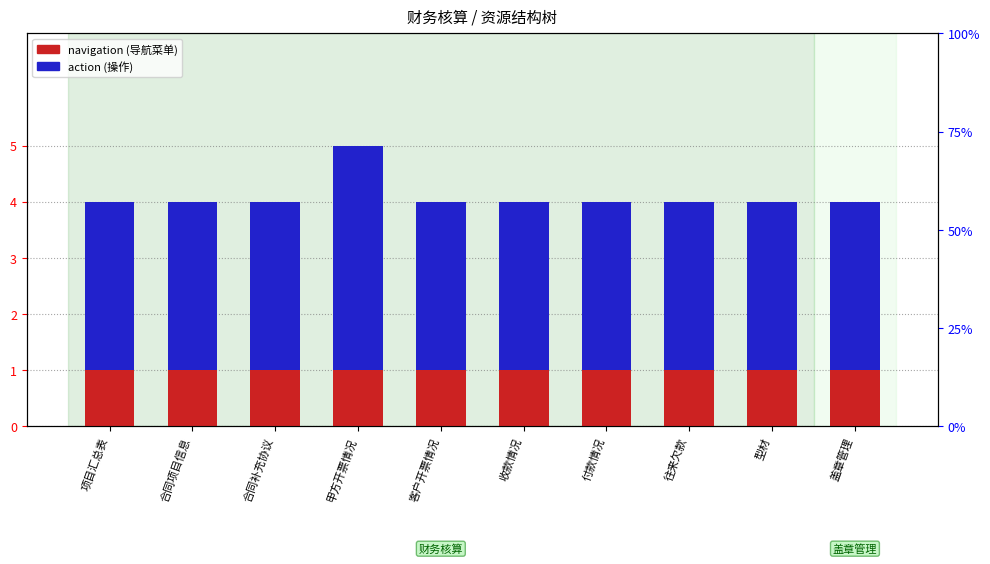

The action series shows 4 at 甲方开票情况. True or false?

True